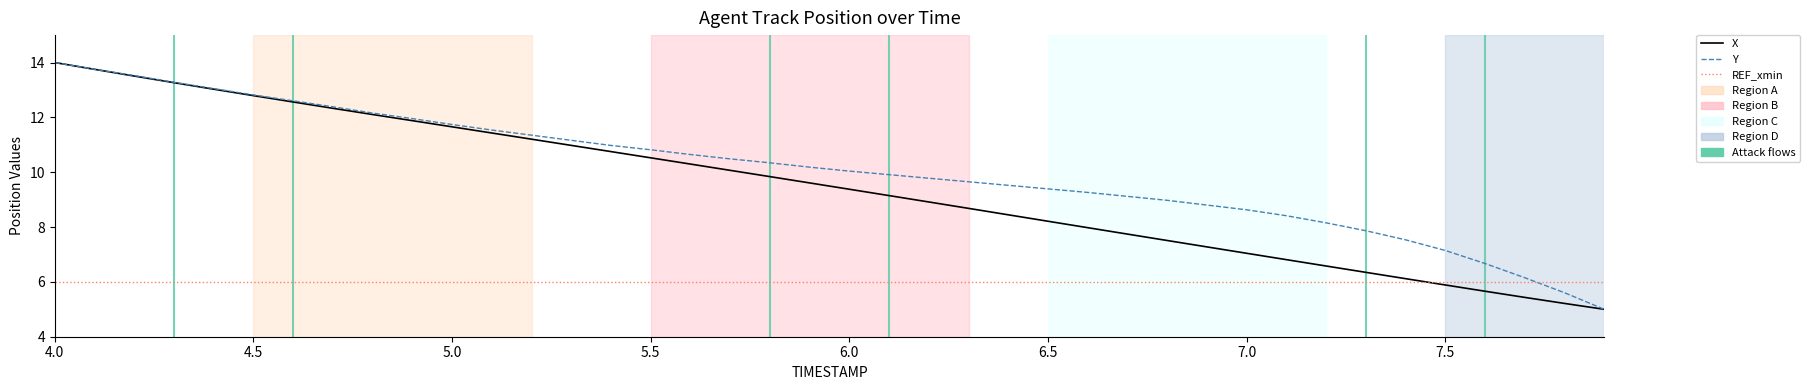

Which series has the largest total across all categories?

Y